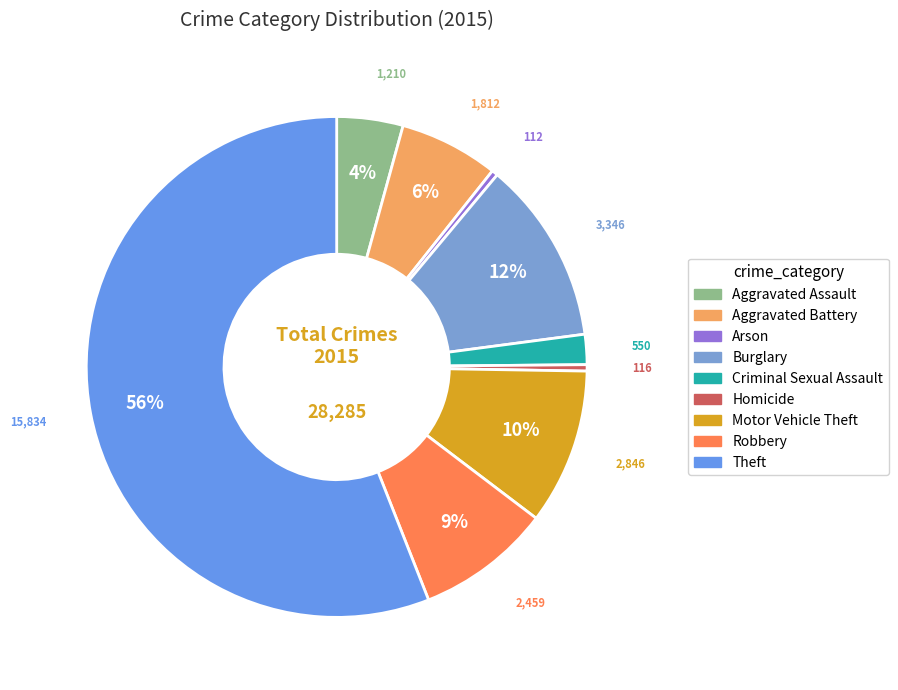

To the nearest percent, what is the combined percentage of Burglary and Aggravated Battery?

18%